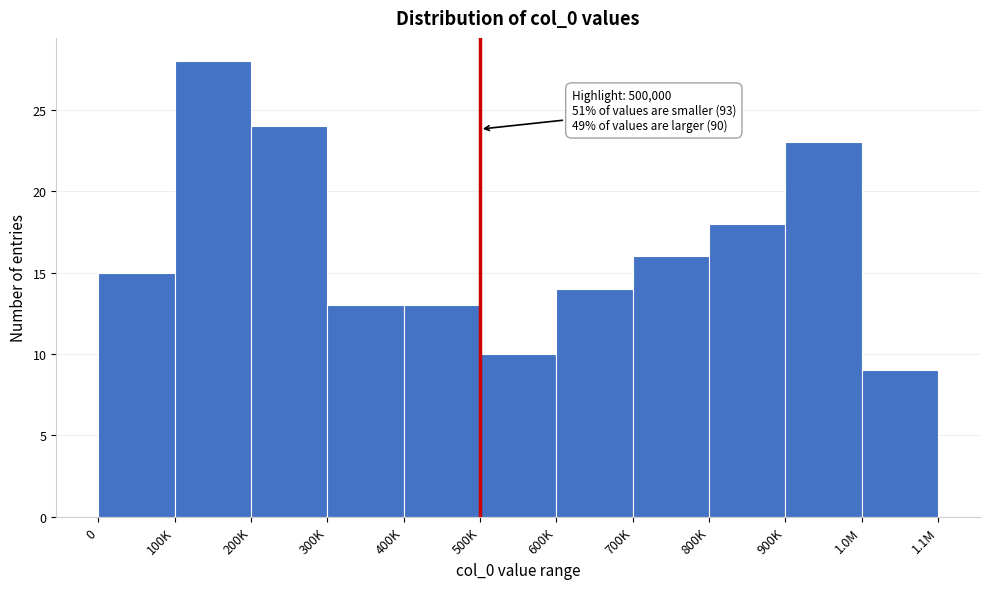

Reading left to right, extract all data points from this chart.

0=15	100K=28	200K=24	300K=13	400K=13	500K=10	600K=14	700K=16	800K=18	900K=23	1.0M=9